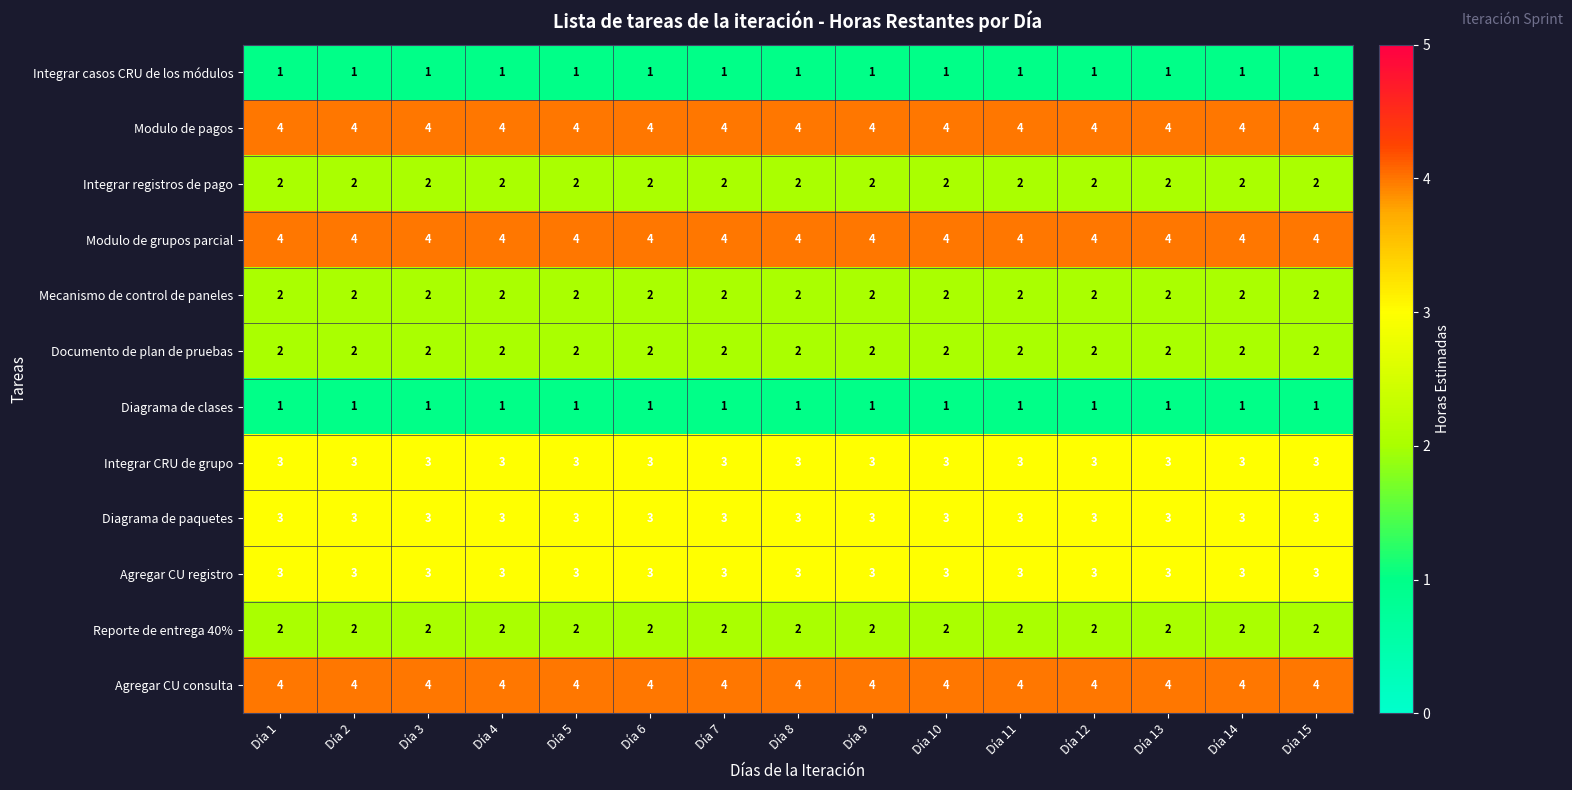

Read the Agregar CU consulta value at Día 11.

4